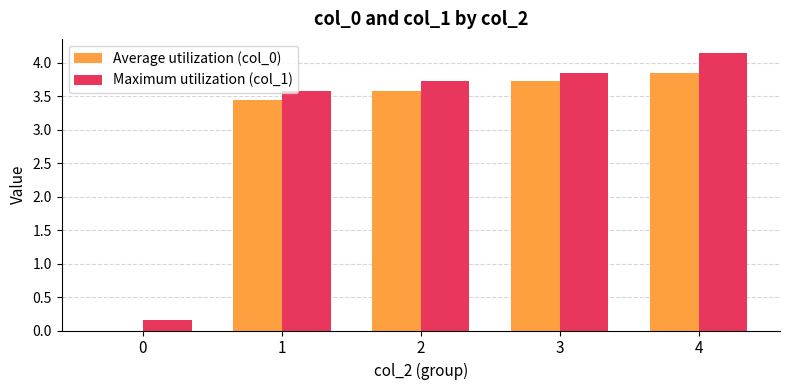

Is it true that Maximum utilization (col_1) equals 1.5 at 4?

False